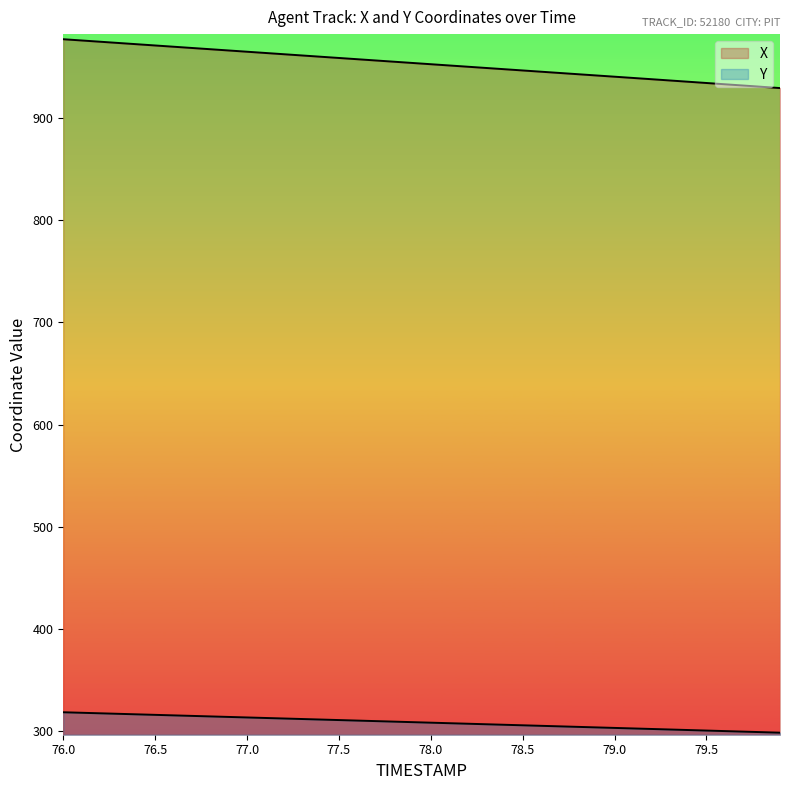

Reading right to left, transcribe all the data shown in this chart.

X: 929.5	930.7	932.0	933.2	934.5	935.7	936.9	938.2	939.4	940.6	941.8	943.1	944.3	945.5	946.7	947.9	949.2	950.4	951.6	952.8	954.1	955.3	956.5	957.7	958.9	960.2	961.4	962.6	963.8	965.1	966.3	967.5	968.7	970.0	971.2	972.4	973.6	974.9	976.1	977.3
Y: 298.5	299.0	299.5	300.0	300.6	301.1	301.6	302.1	302.6	303.1	303.7	304.2	304.7	305.2	305.7	306.2	306.7	307.2	307.8	308.3	308.8	309.3	309.8	310.3	310.8	311.3	311.8	312.4	312.9	313.4	313.9	314.4	314.9	315.4	315.9	316.4	316.9	317.5	318.0	318.5